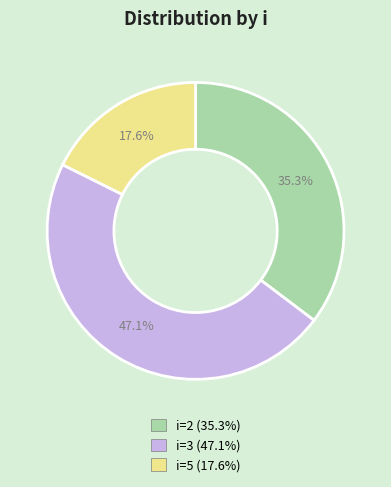

Is there any slice that represents more than half of the pie?

No